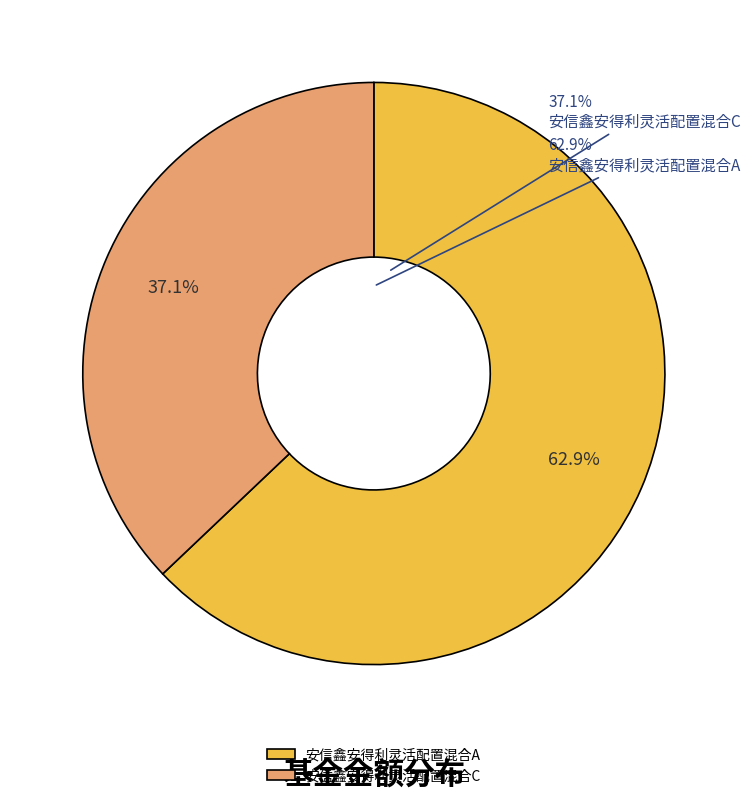

Which has a higher value, 安信鑫安得利灵活配置混合A or 安信鑫安得利灵活配置混合C?

安信鑫安得利灵活配置混合A